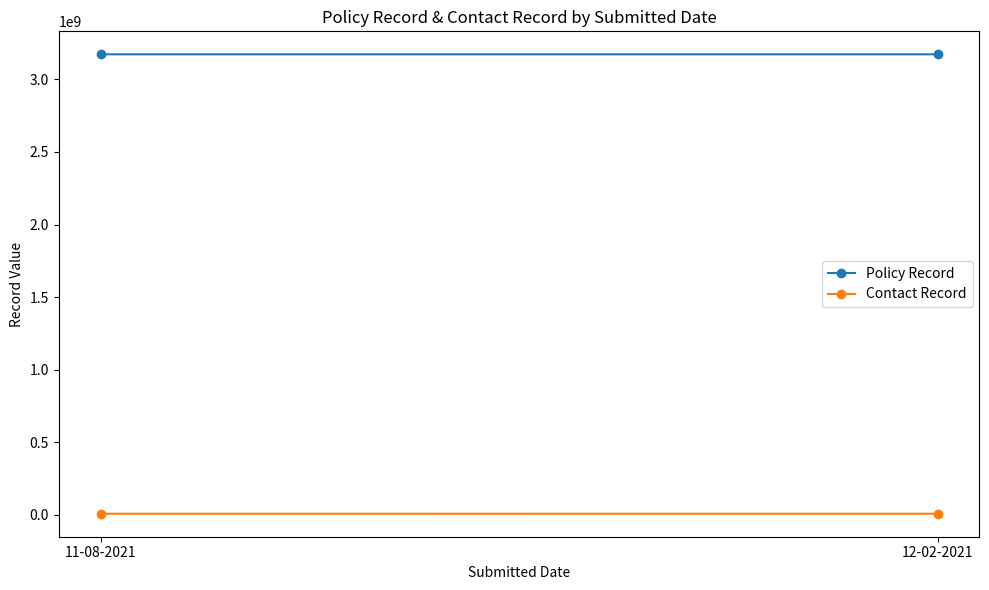

The value of Policy Record at 12-02-2021 is 3172751149. True or false?

True